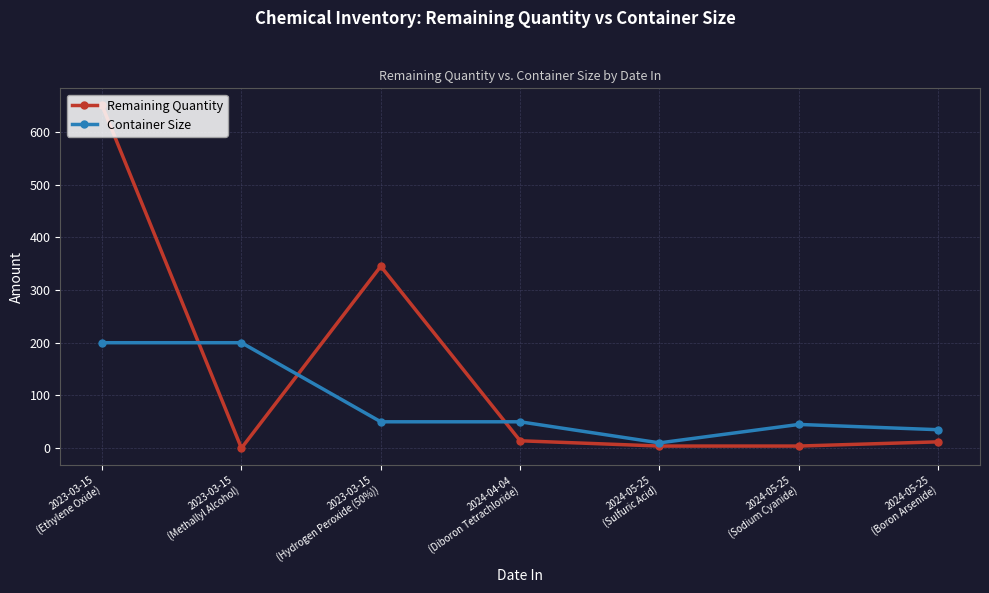

What are all the series names shown in the legend?

Remaining Quantity, Container Size